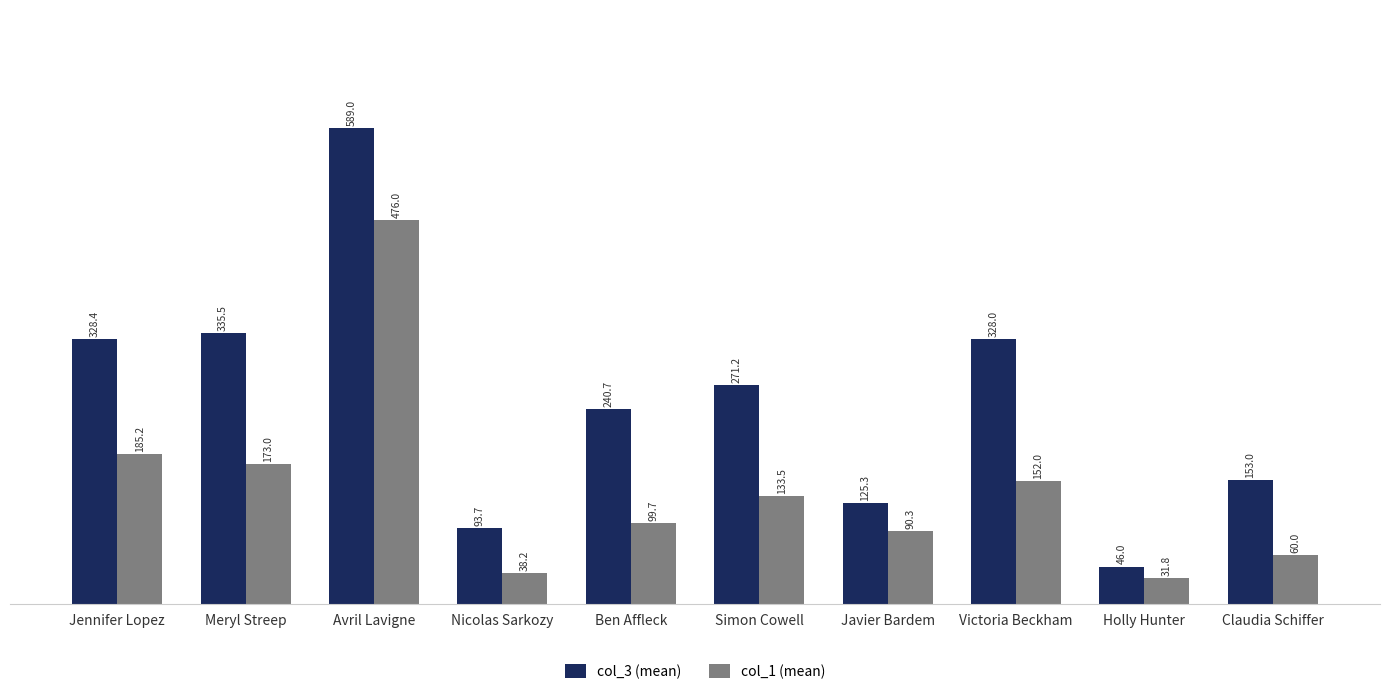

What is the value of the col_1 (mean) bar at the 6th from the left?

133.5